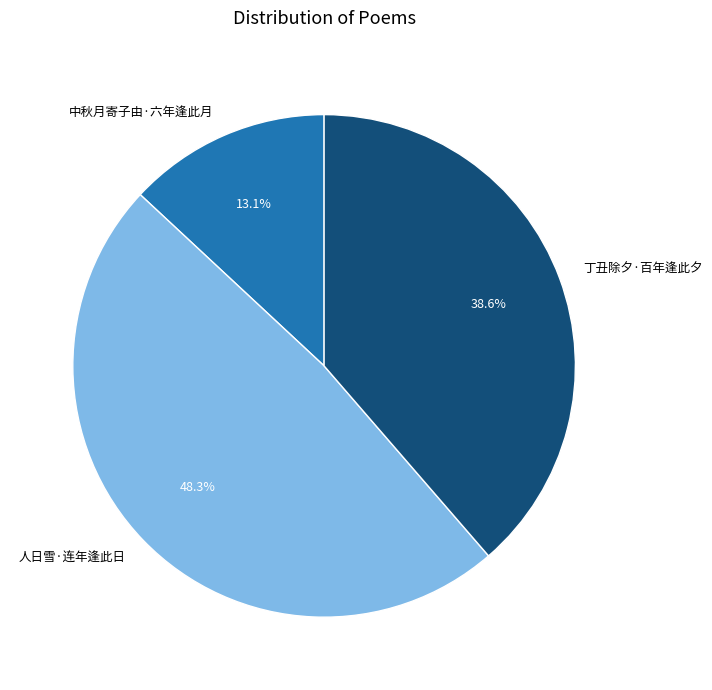

To the nearest percent, what is the difference between the 人日雪·连年逢此日 and 中秋月寄子由·六年逢此月 slice percentages?

35%